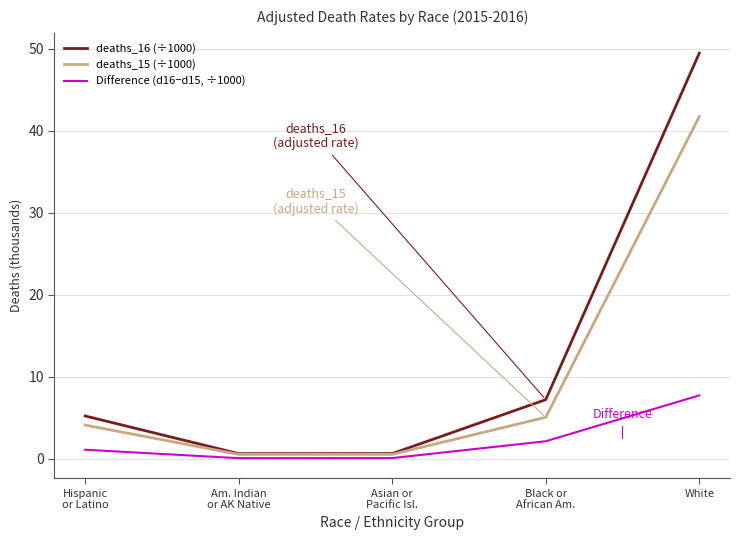

At which category is the sum across all series the highest?

White